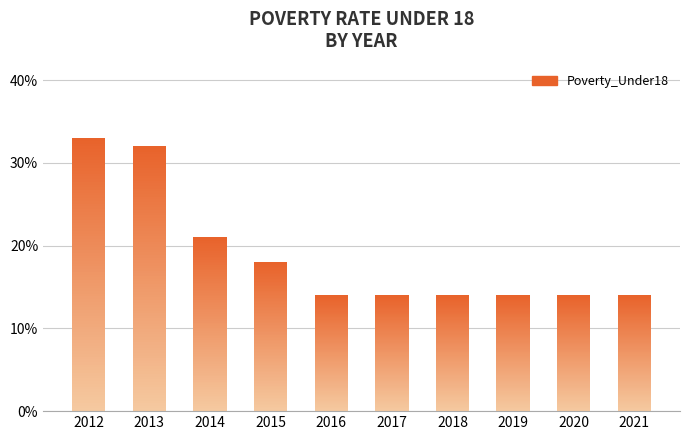

What is the value of the 2nd bar from the left?

32